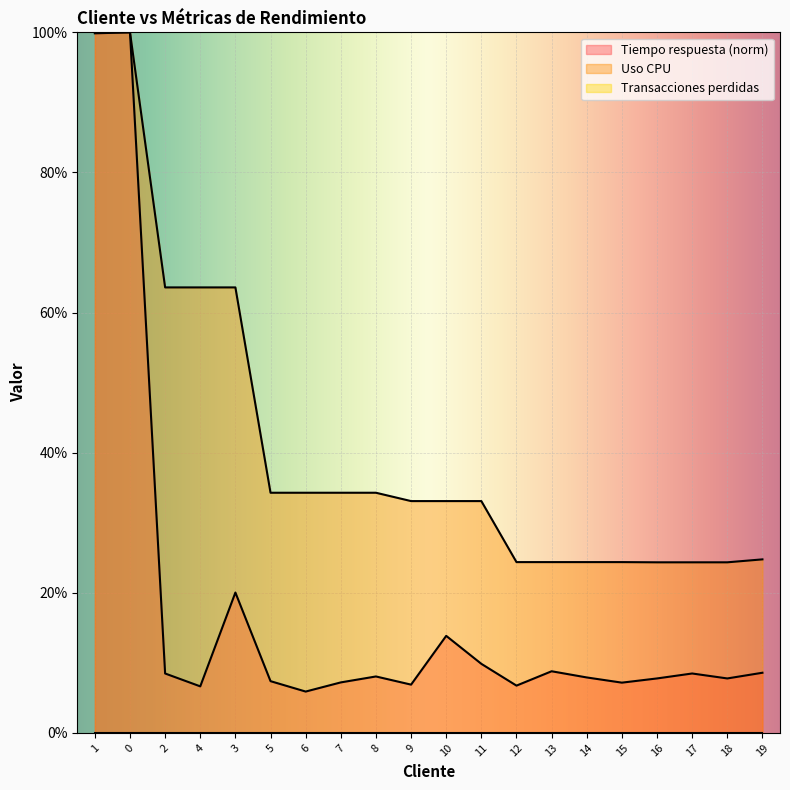

Reading left to right, list all the values displayed in this chart.

Tiempo respuesta: 1=99.9	0=100.0	2=8.5	4=6.6	3=20.0	5=7.4	6=5.9	7=7.2	8=8.1	9=6.9	10=13.9	11=9.9	12=6.7	13=8.8	14=7.9	15=7.2	16=7.8	17=8.5	18=7.8	19=8.6
Uso CPU: 1=100.0	0=100.0	2=63.6	4=63.6	3=63.6	5=34.3	6=34.3	7=34.3	8=34.3	9=33.1	10=33.1	11=33.1	12=24.4	13=24.4	14=24.4	15=24.4	16=24.4	17=24.4	18=24.4	19=24.8